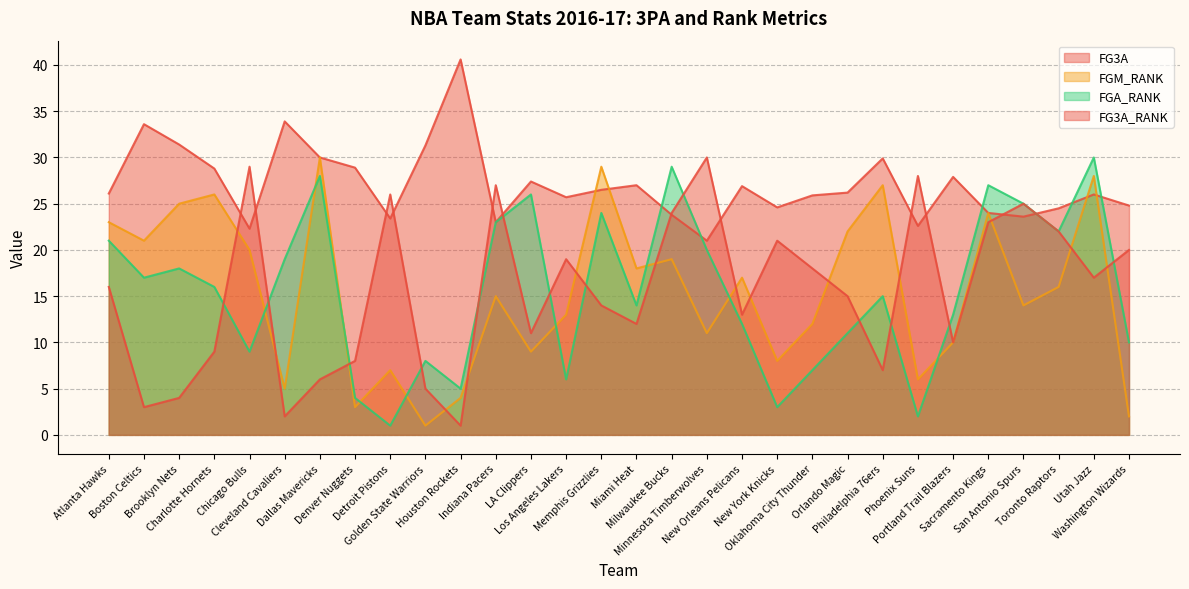

What is the highest value of the FGM_RANK series?

30.0